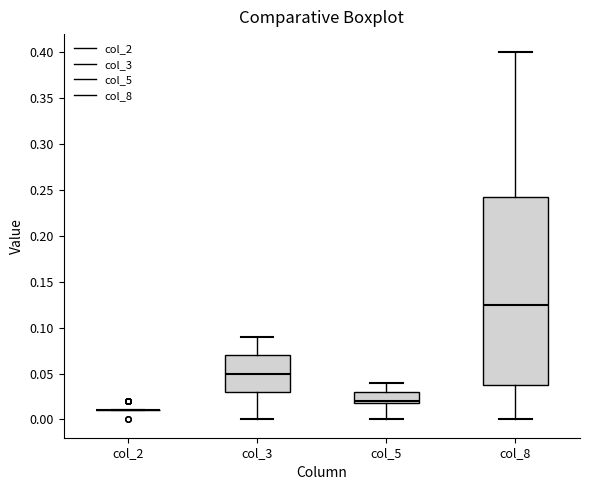

Comparing the boxes themselves (not the whiskers), which one is the tallest?

col_8